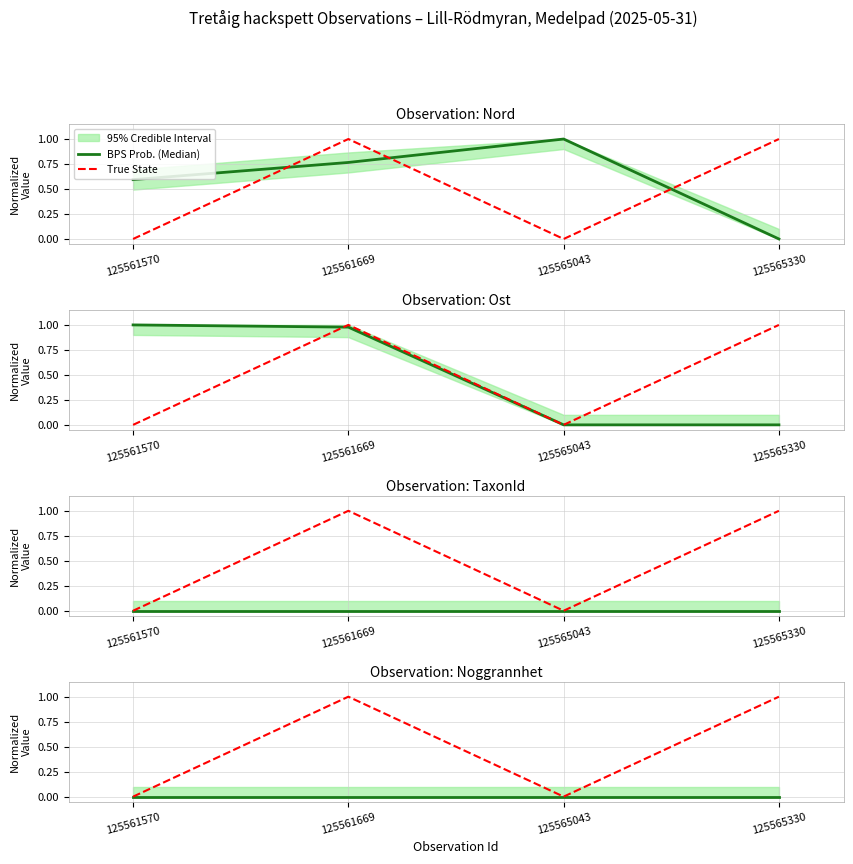

How many positive values does the True State series have?

2